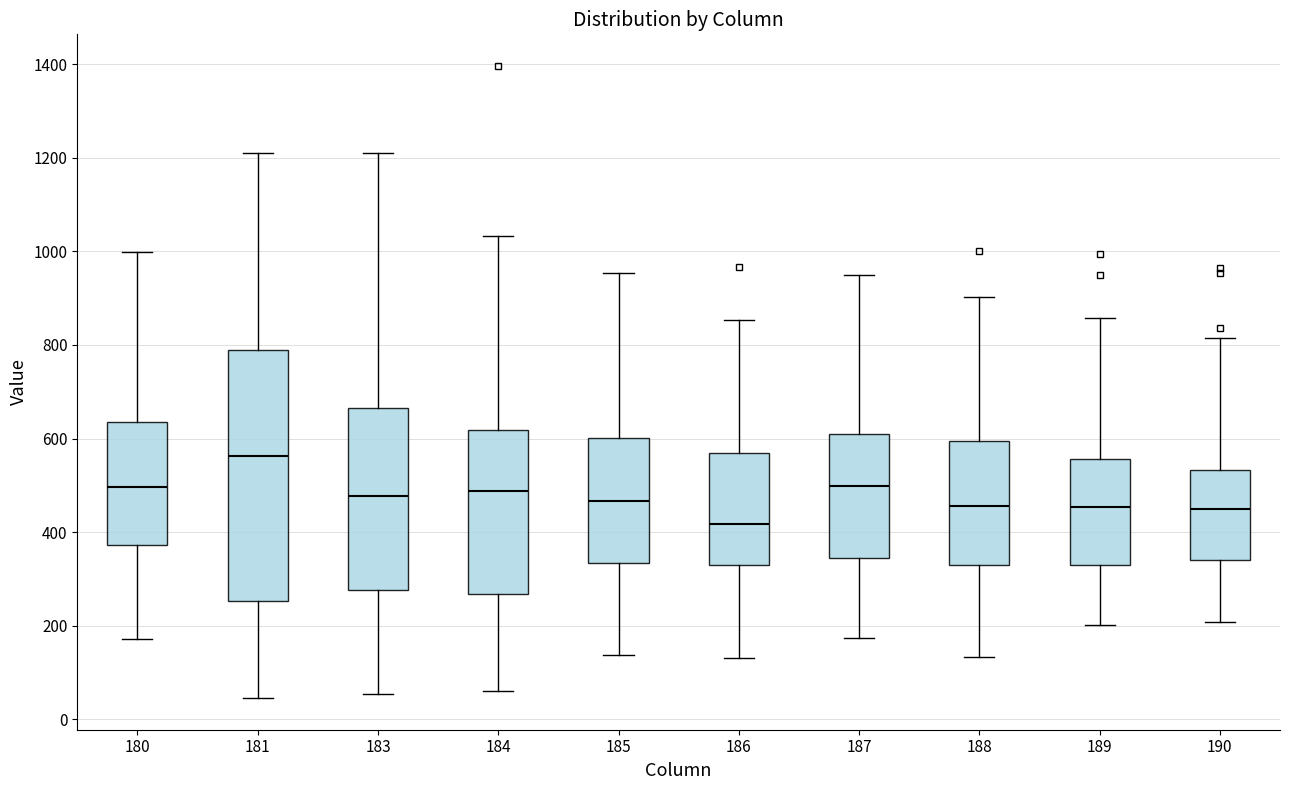

Comparing the boxes themselves (not the whiskers), which one is the tallest?

181